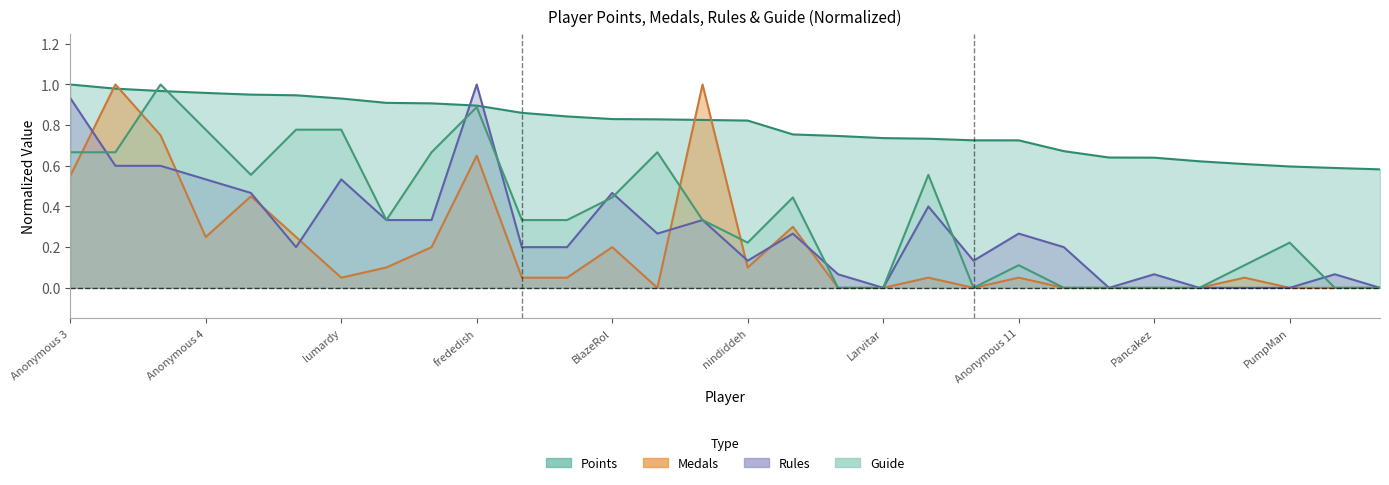

Which series ends up on top after the final intersection of Points and Medals?

Points